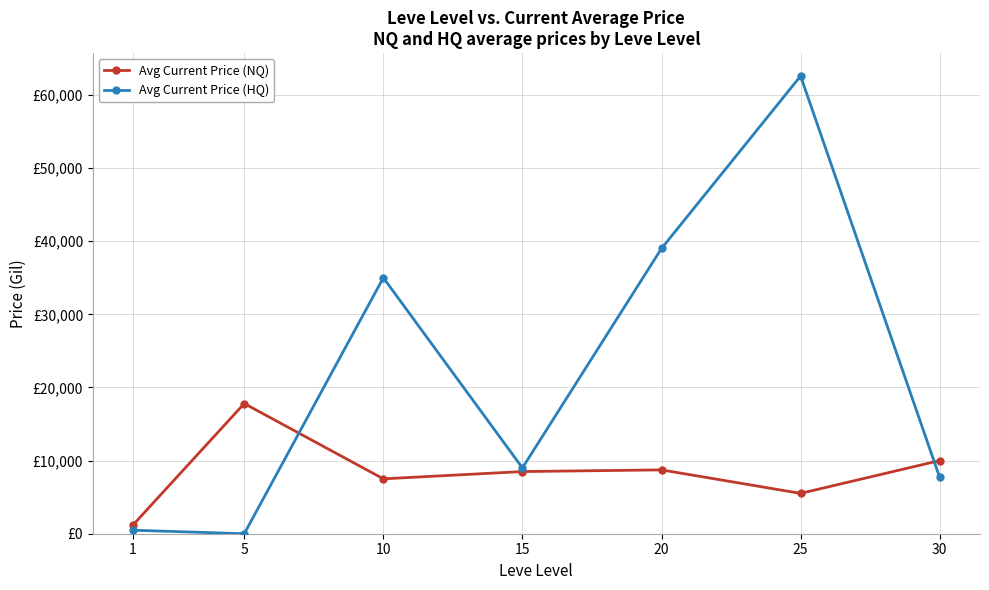

What is the difference between the maximum and minimum values in the Avg Current Price (HQ) series?

62580.5